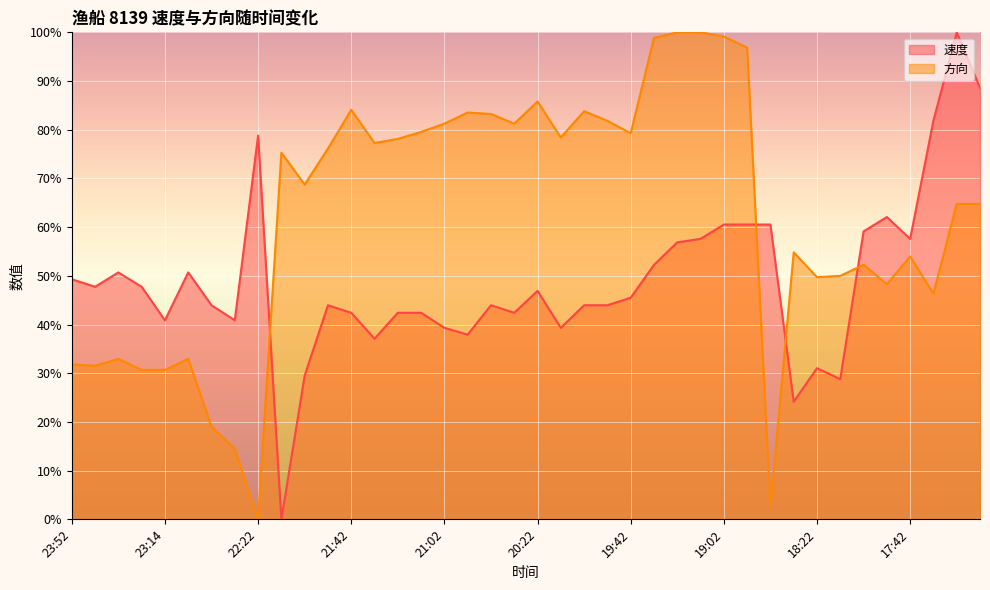

What position from the right is 22:12?

31